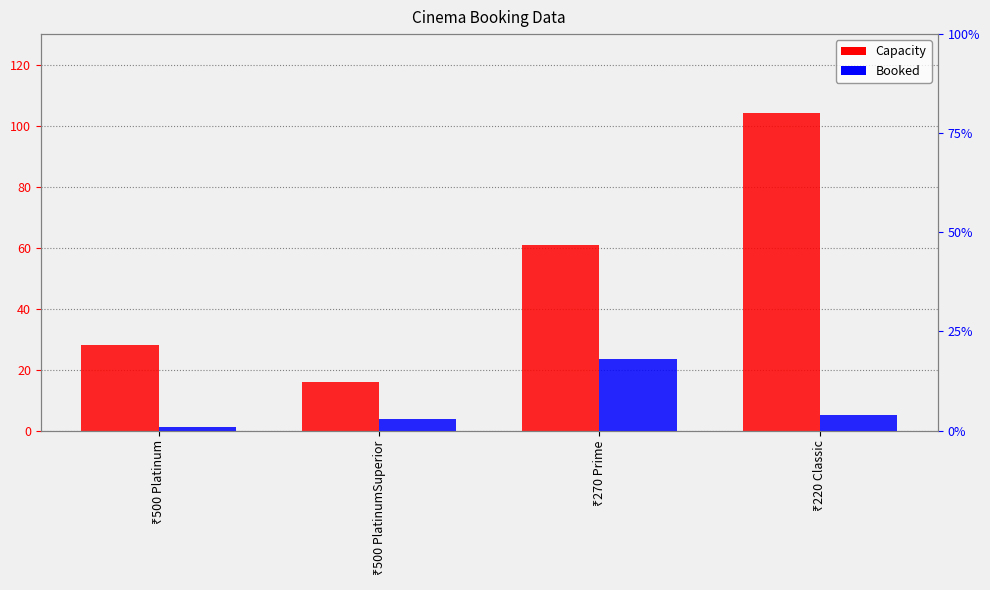

How many data points does each series have?

4